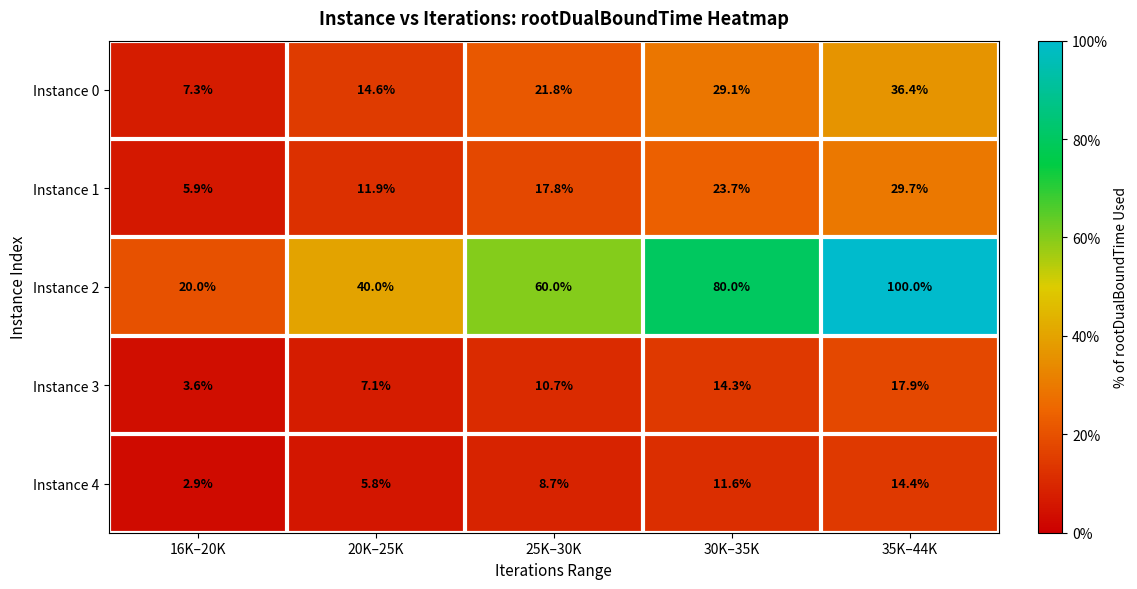

At which category does the chart reach its peak across all series?

35K–44K